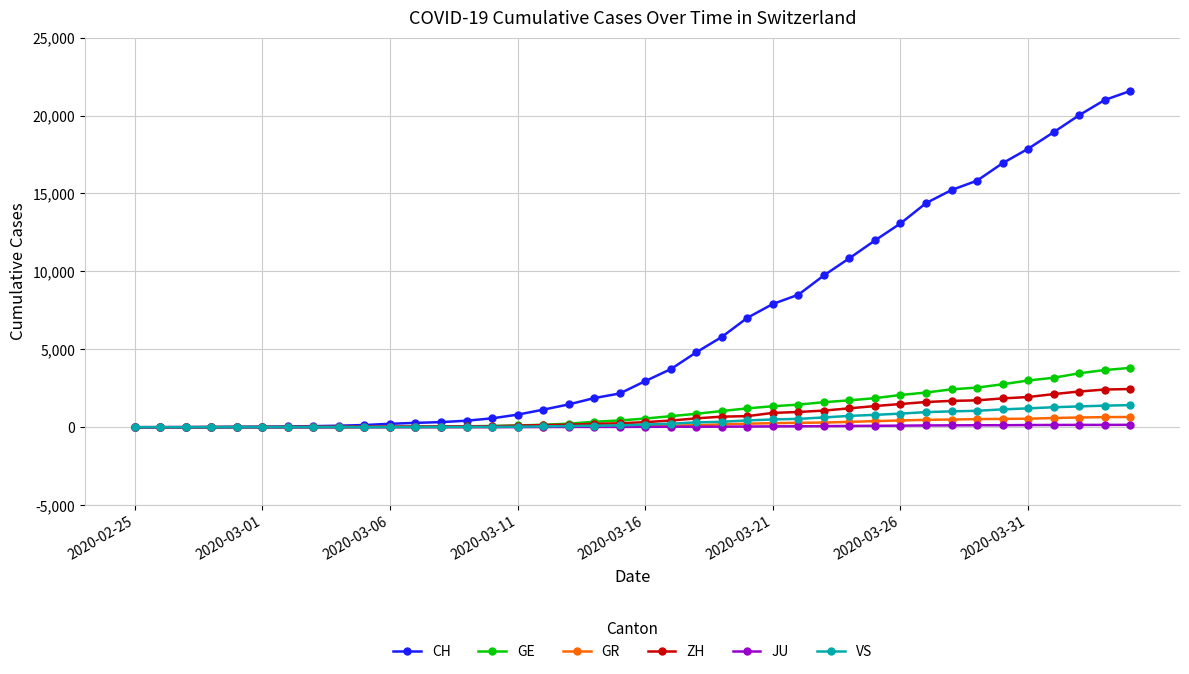

What is the sum of all GE values?

43123